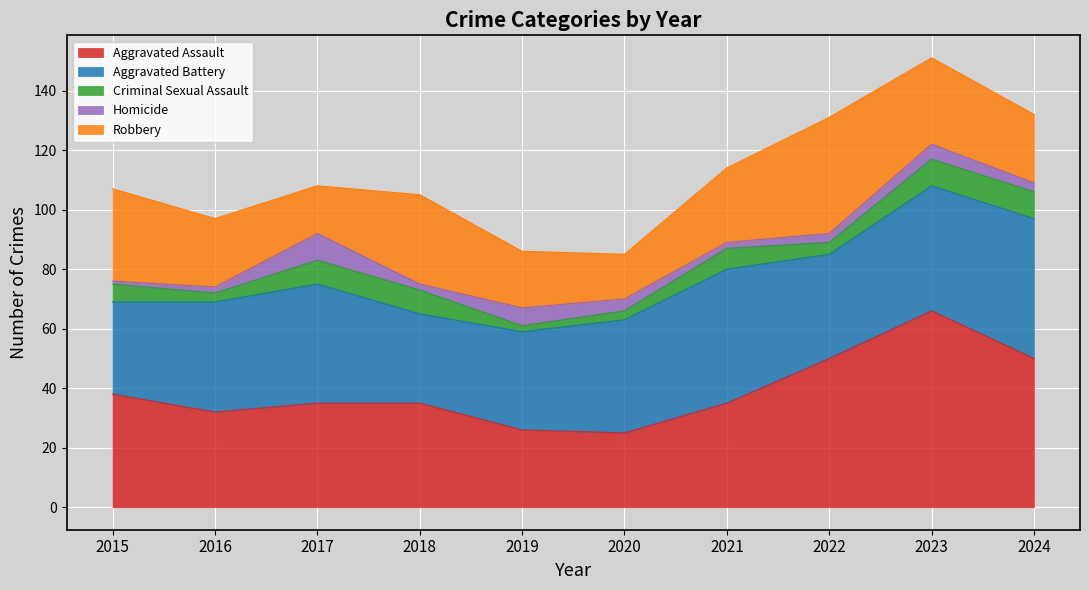

Which series changed the most between 2018 and 2021?

Aggravated Battery